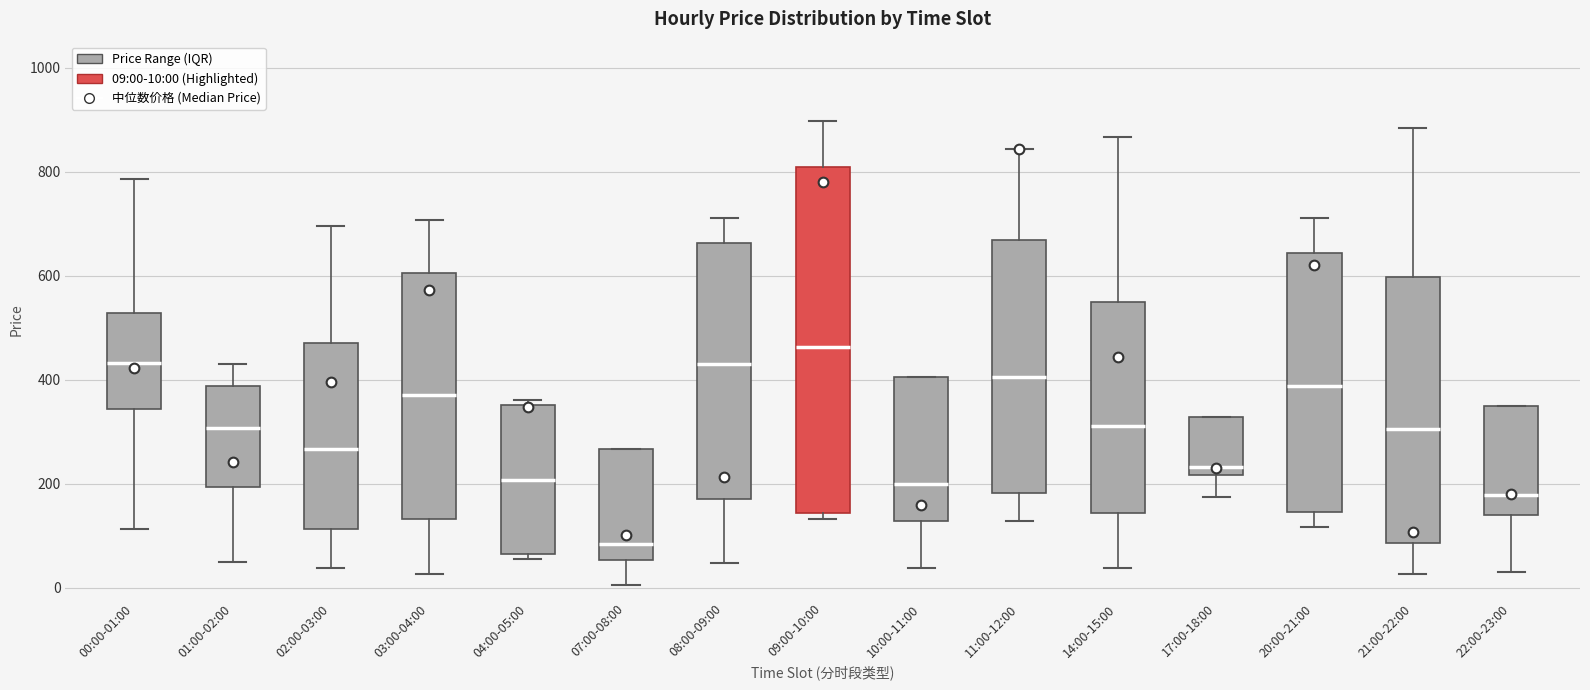

Comparing the boxes themselves (not the whiskers), which one is the tallest?

09:00-10:00